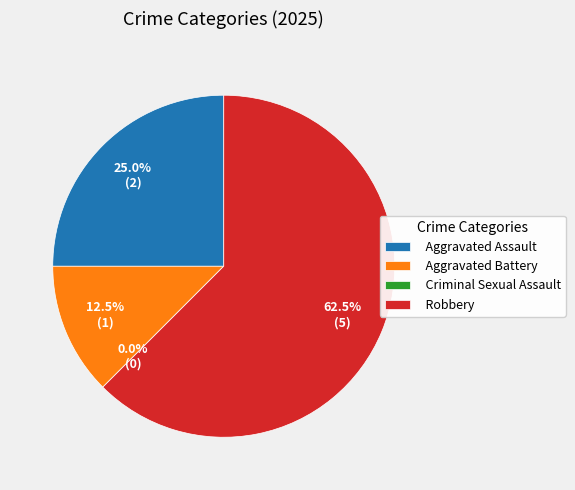

Is it true that Aggravated Assault is 25% of the pie?

True